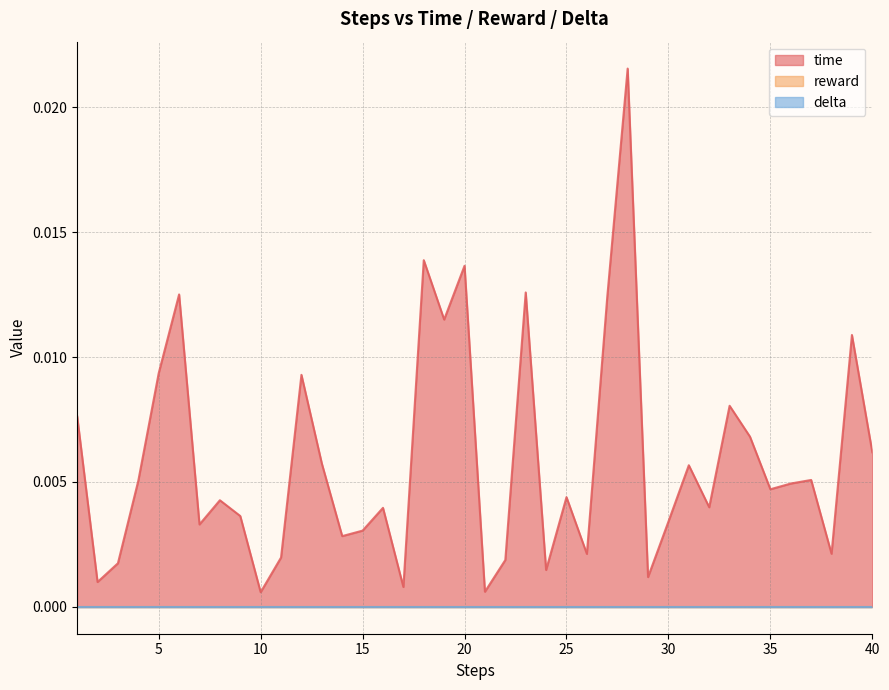

What are all the series names shown in the legend?

time, reward, delta